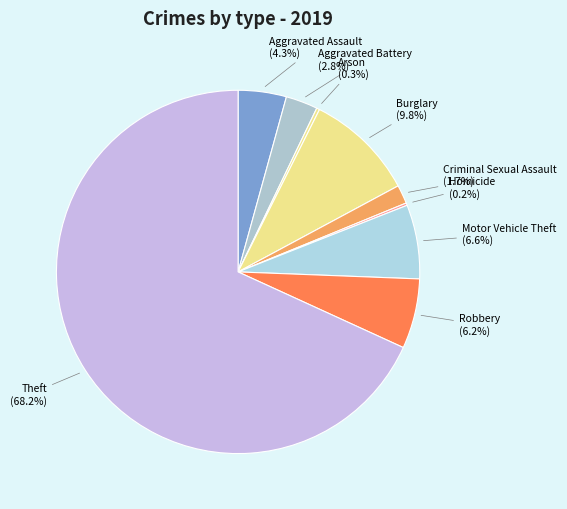

Is there a majority slice in this chart?

Yes